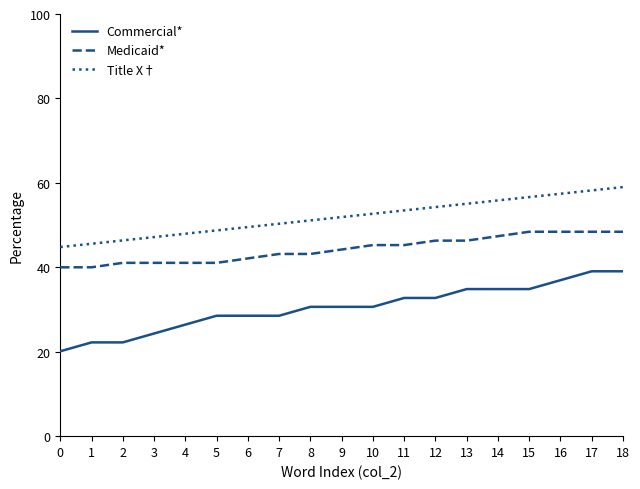

True or false: Commercial* and Medicaid* cross at least once.

False